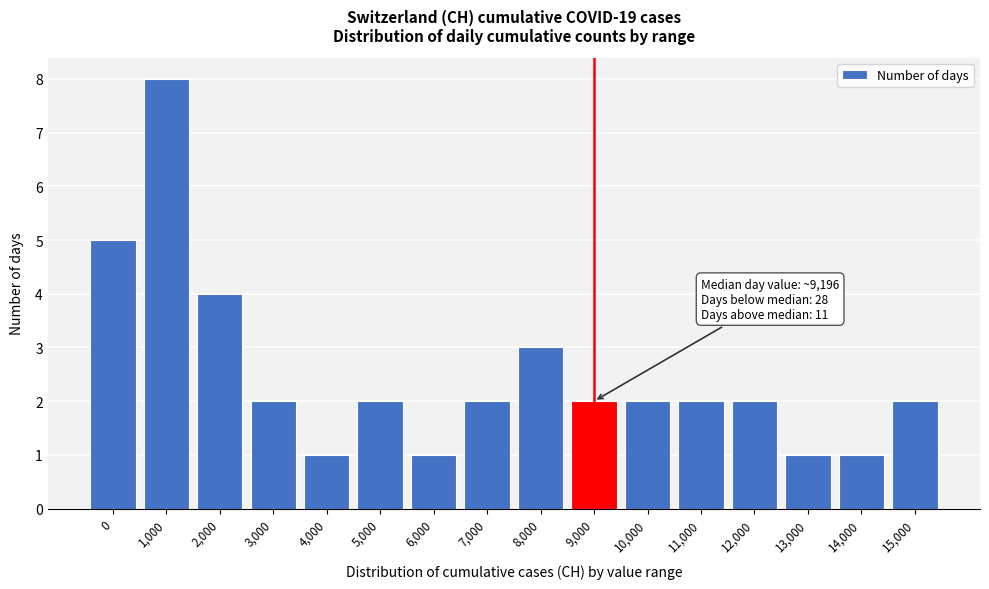

Reading right to left, transcribe all the data shown in this chart.

15,000=2	14,000=1	13,000=1	12,000=2	11,000=2	10,000=2	9,000=2	8,000=3	7,000=2	6,000=1	5,000=2	4,000=1	3,000=2	2,000=4	1,000=8	0=5